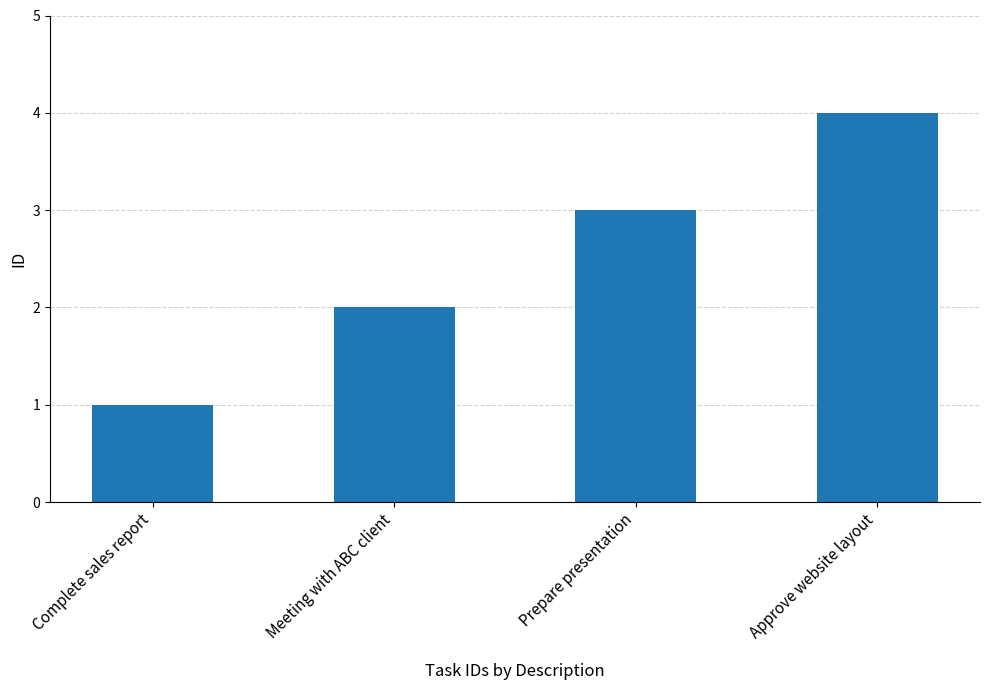

At which category does the chart reach its peak across all series?

Approve website layout